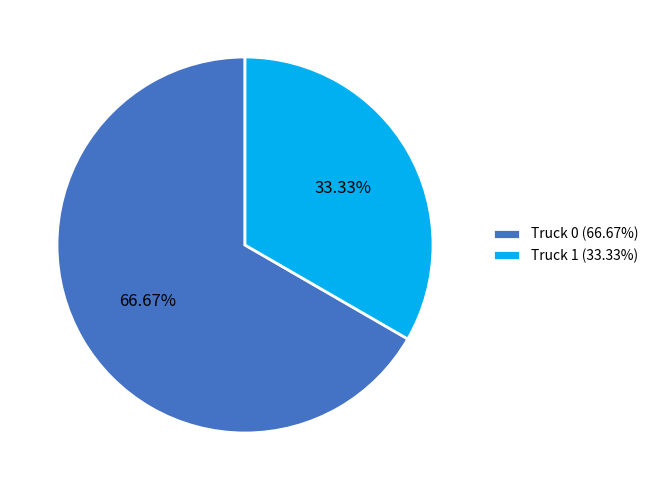

Between Truck 1 and Truck 0, which is larger?

Truck 0